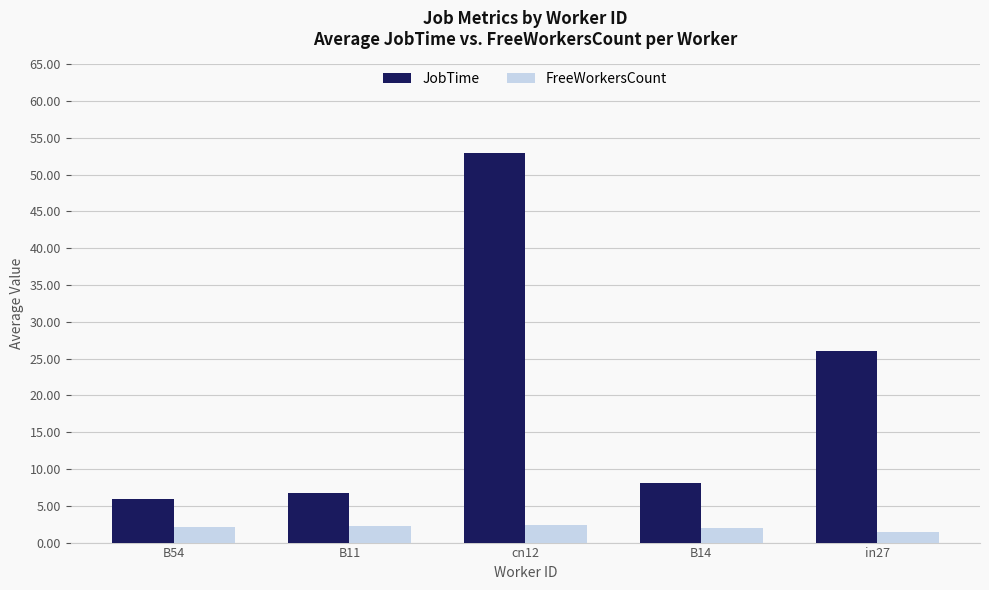

Which series changed the most between B54 and in27?

JobTime